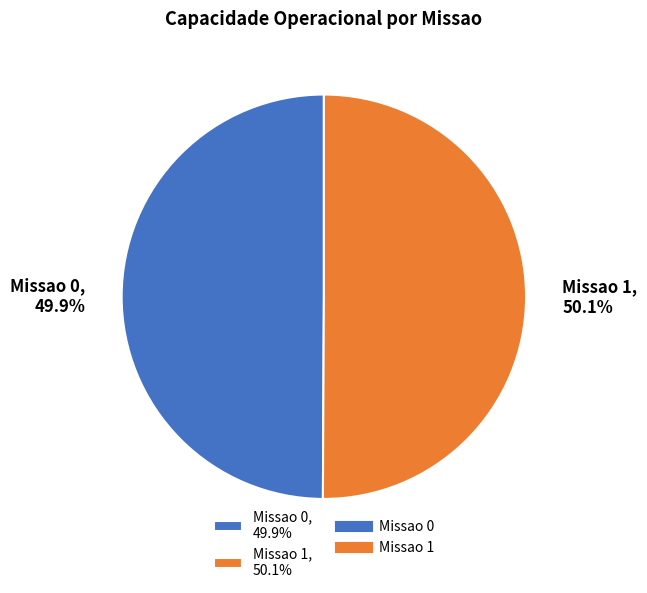

What is the ratio of the value at Missao 0, 49.9% to the value at Missao 1, 50.1%?

1.0